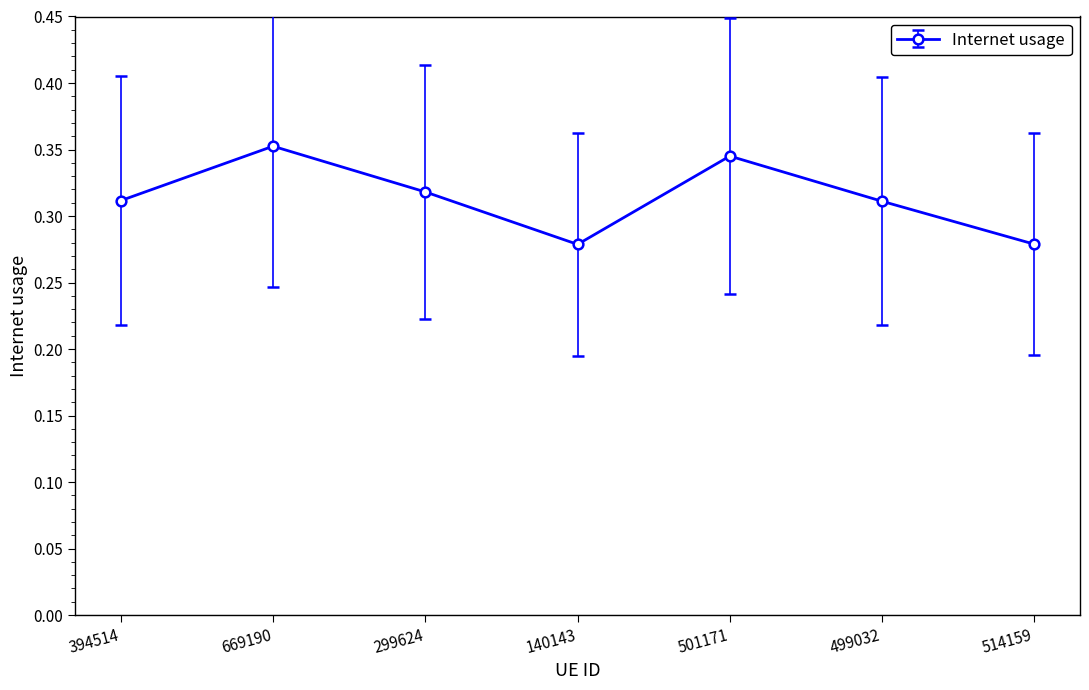

True or false: the data has more than 1 interior local peaks.

True